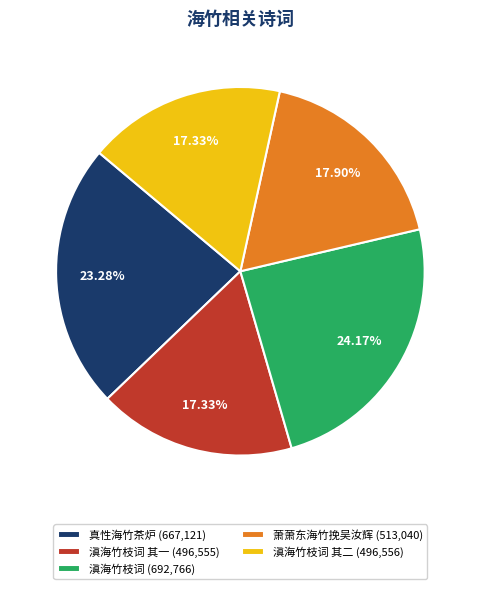

Approximately how many times larger is the value at 滇海竹枝词 其二 (496,556) compared to 滇海竹枝词 其一 (496,555)?

1.0